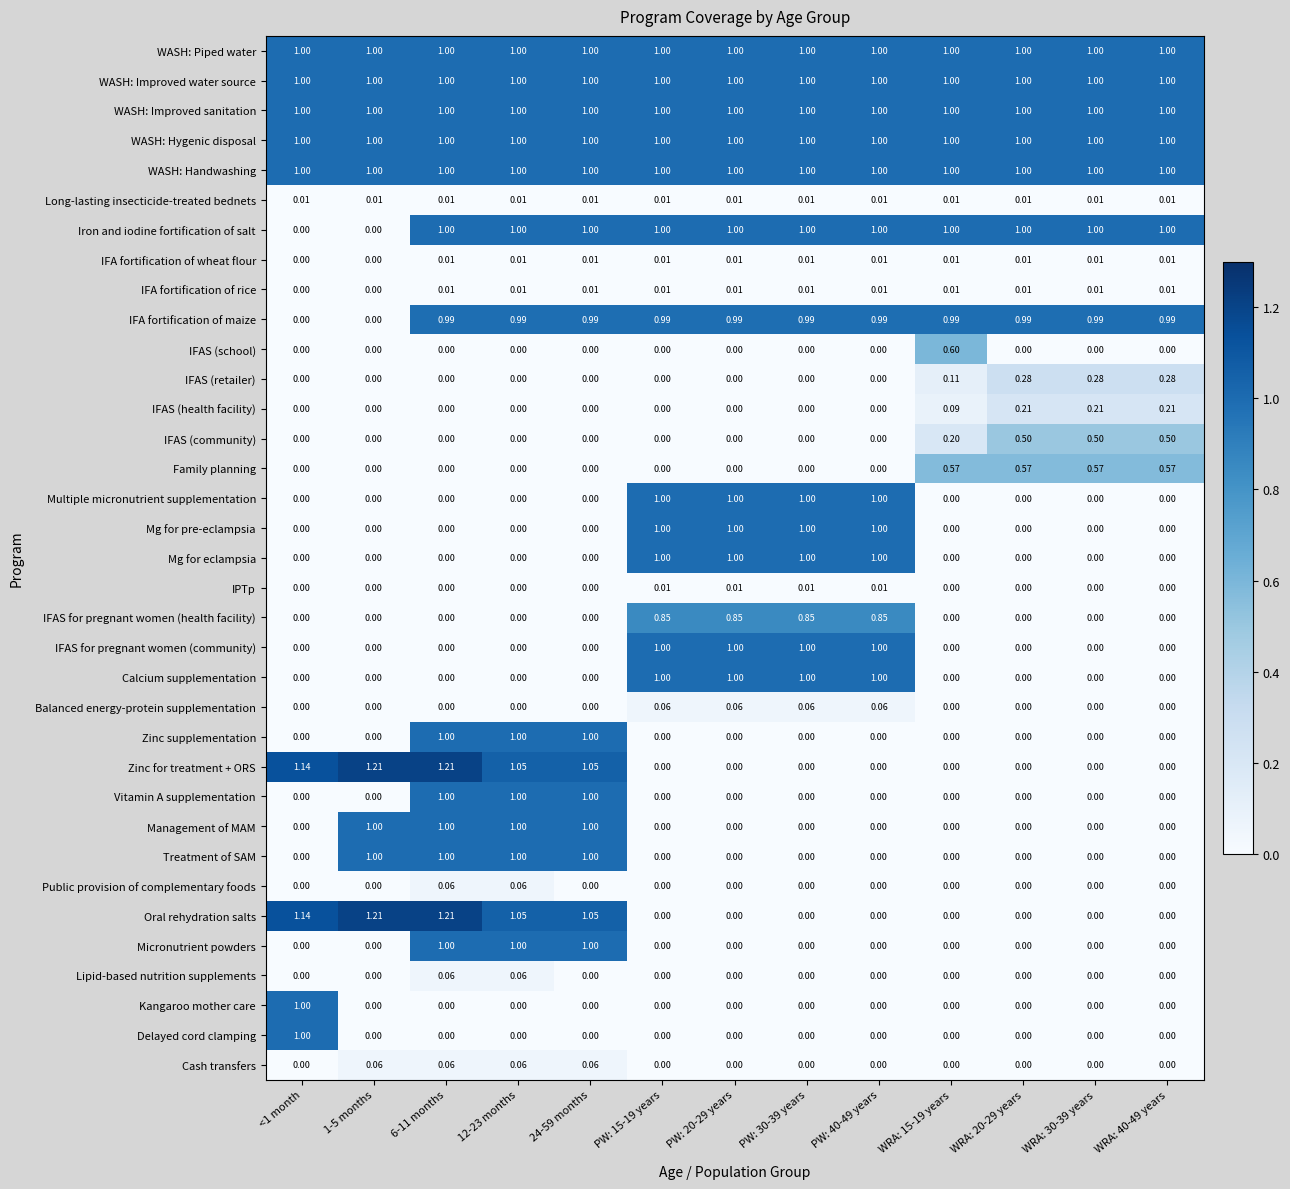

Is the value of IFAS (community) at 6-11 months greater than the value of WASH: Improved water source at PW: 30-39 years?

No